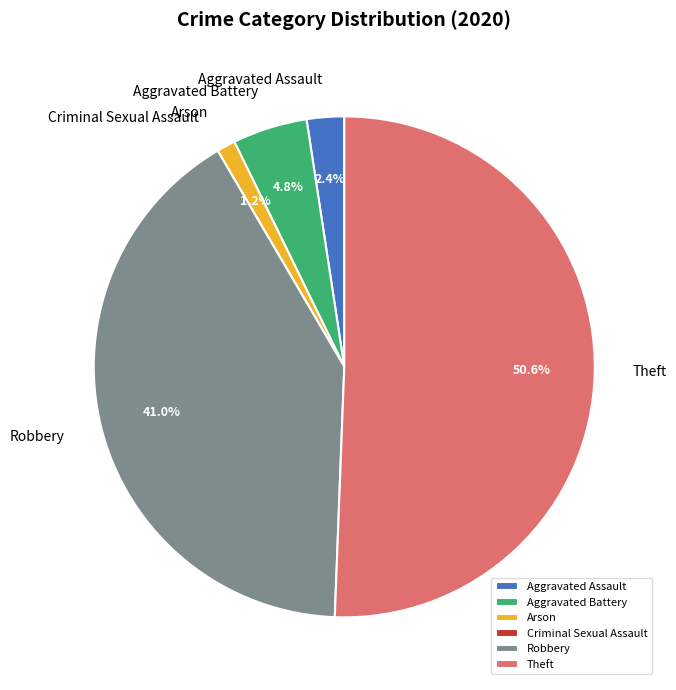

Between Aggravated Battery and Theft, which is larger?

Theft